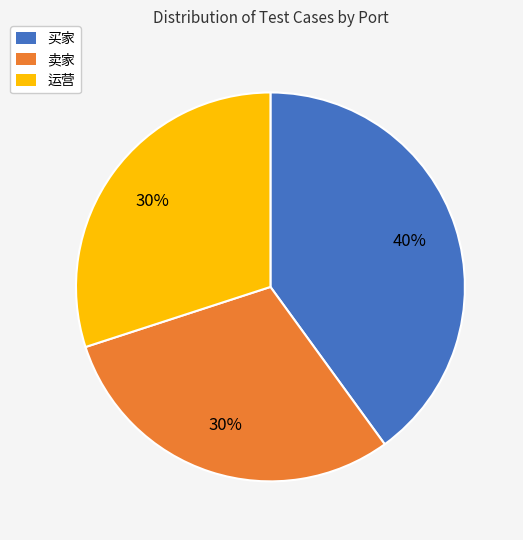

To the nearest percent, what percentage of the pie is 运营?

30%